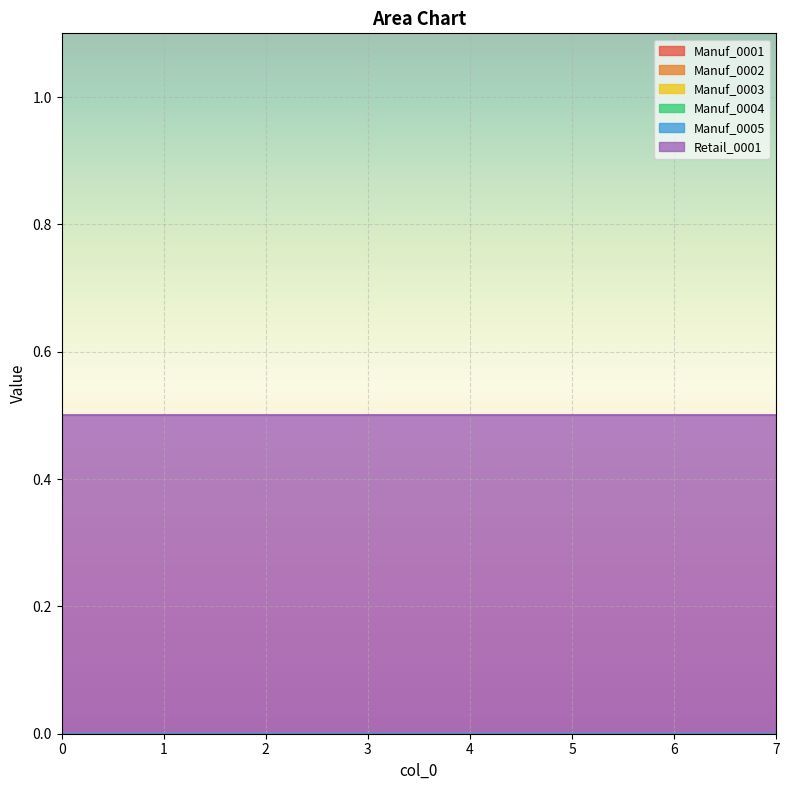

True or false: Retail_0001 and Manuf_0004 cross at least once.

False